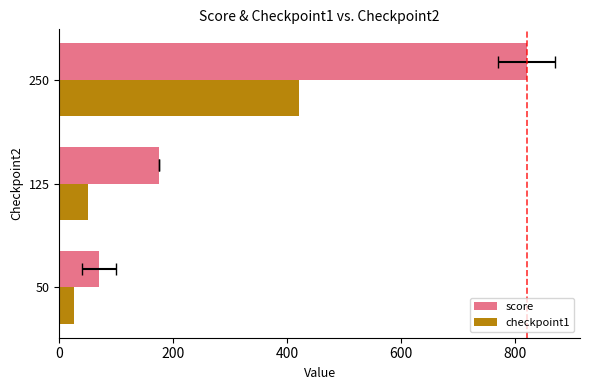

What are all the series names shown in the legend?

score, checkpoint1